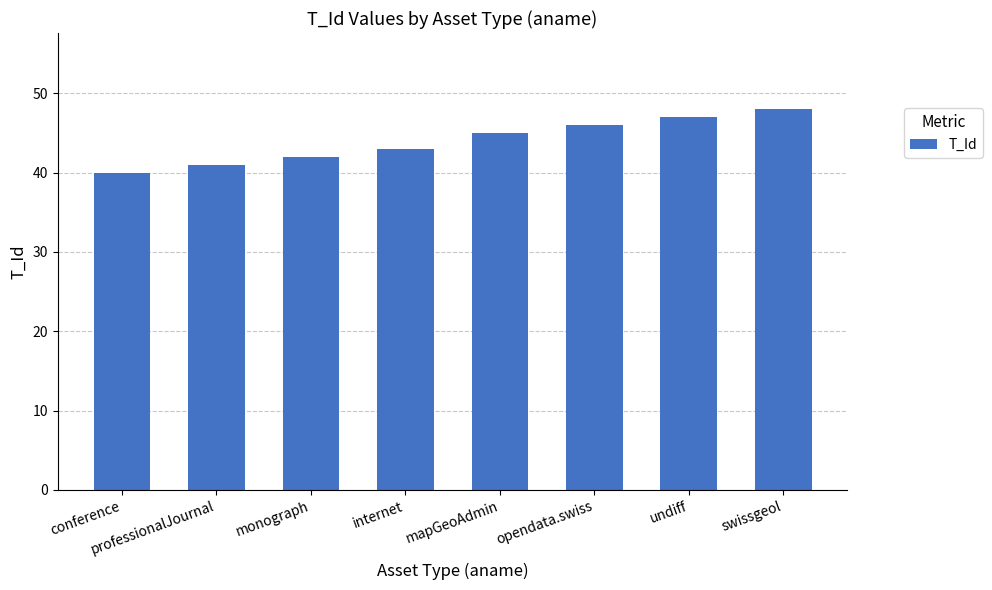

What is the sum of the values at swissgeol and internet?

91